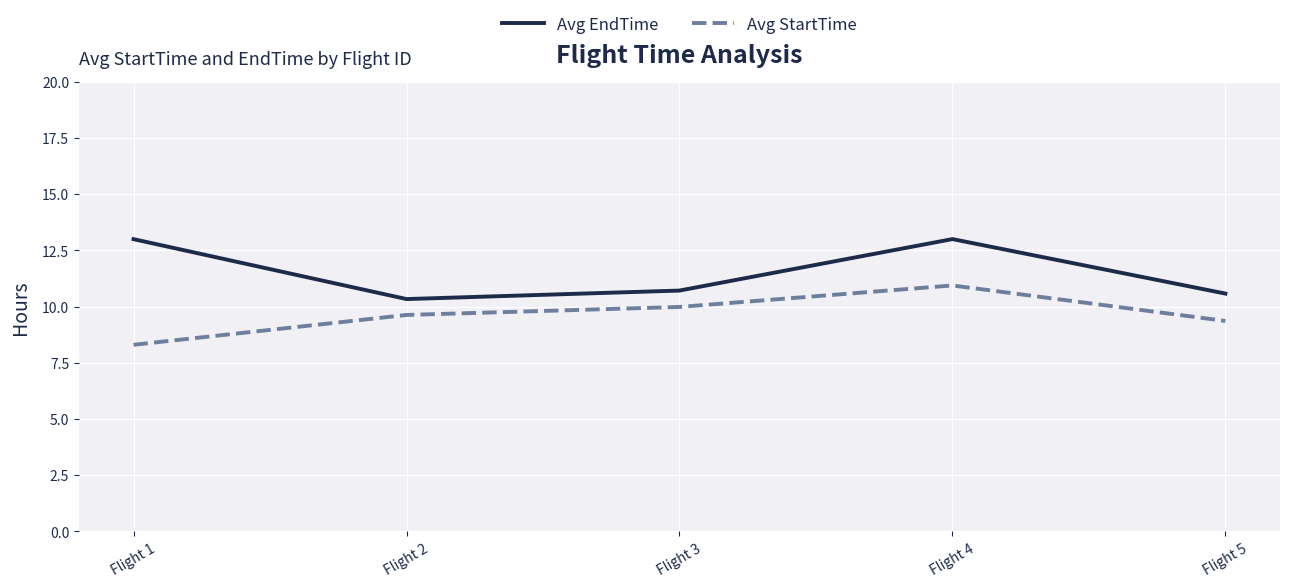

Is the value of Avg EndTime at Flight 5 greater than the value of Avg StartTime at Flight 2?

Yes